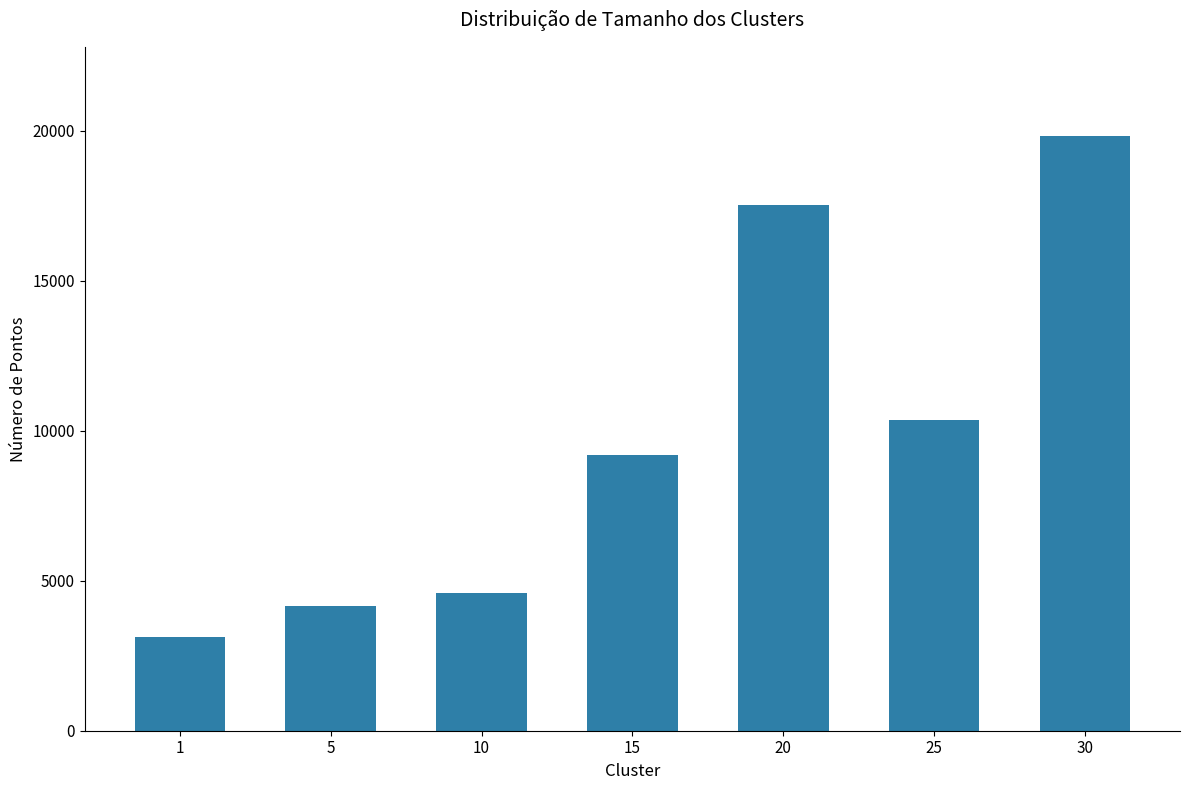

What is the average value?

9828.0